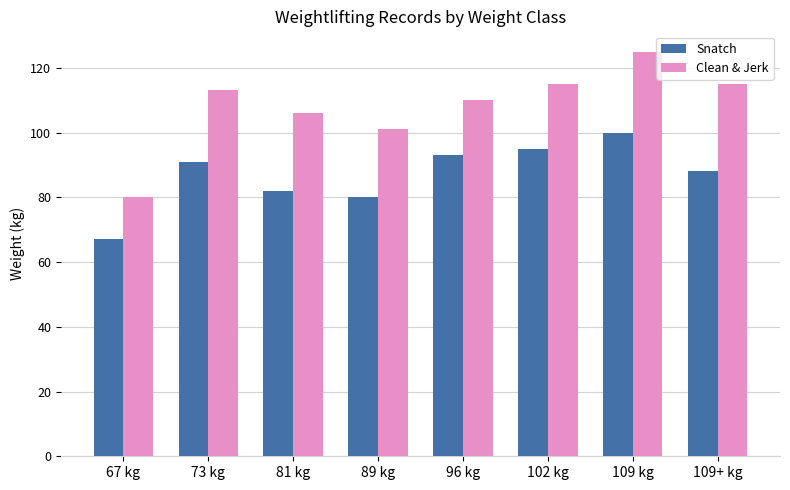

Between 67 kg and 81 kg, which series saw the biggest shift?

Clean & Jerk